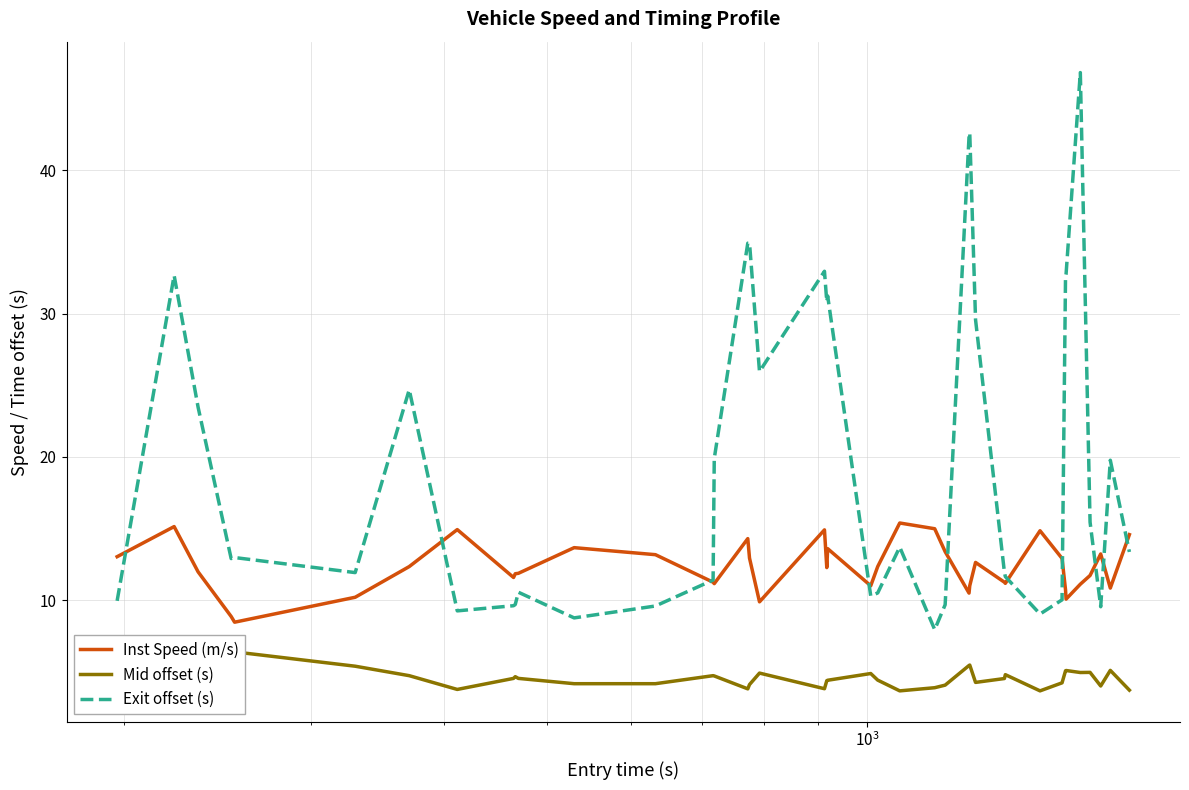

At how many categories does at least one series exceed 28?

12